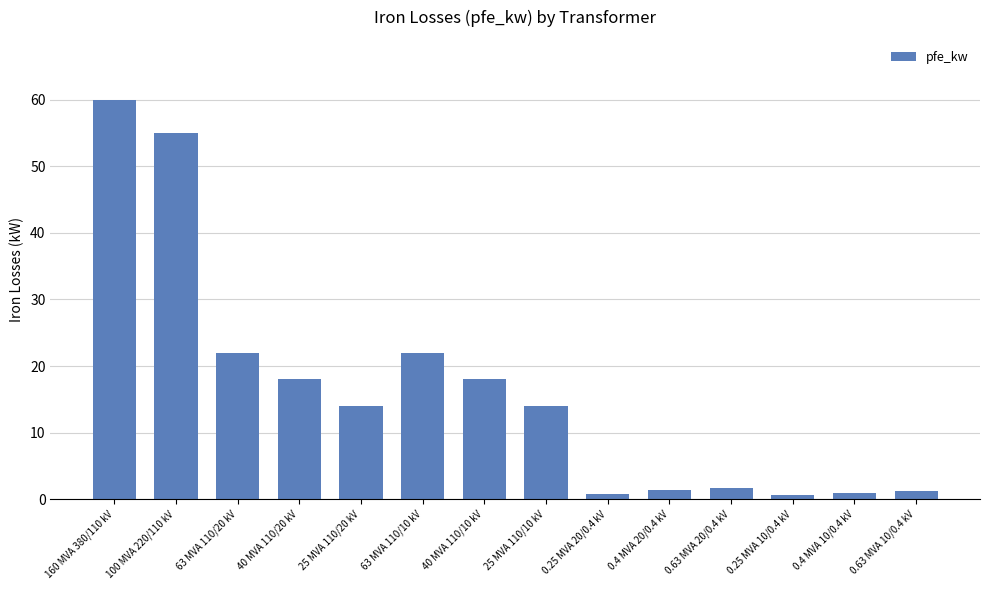

How many bars are there in total?

14